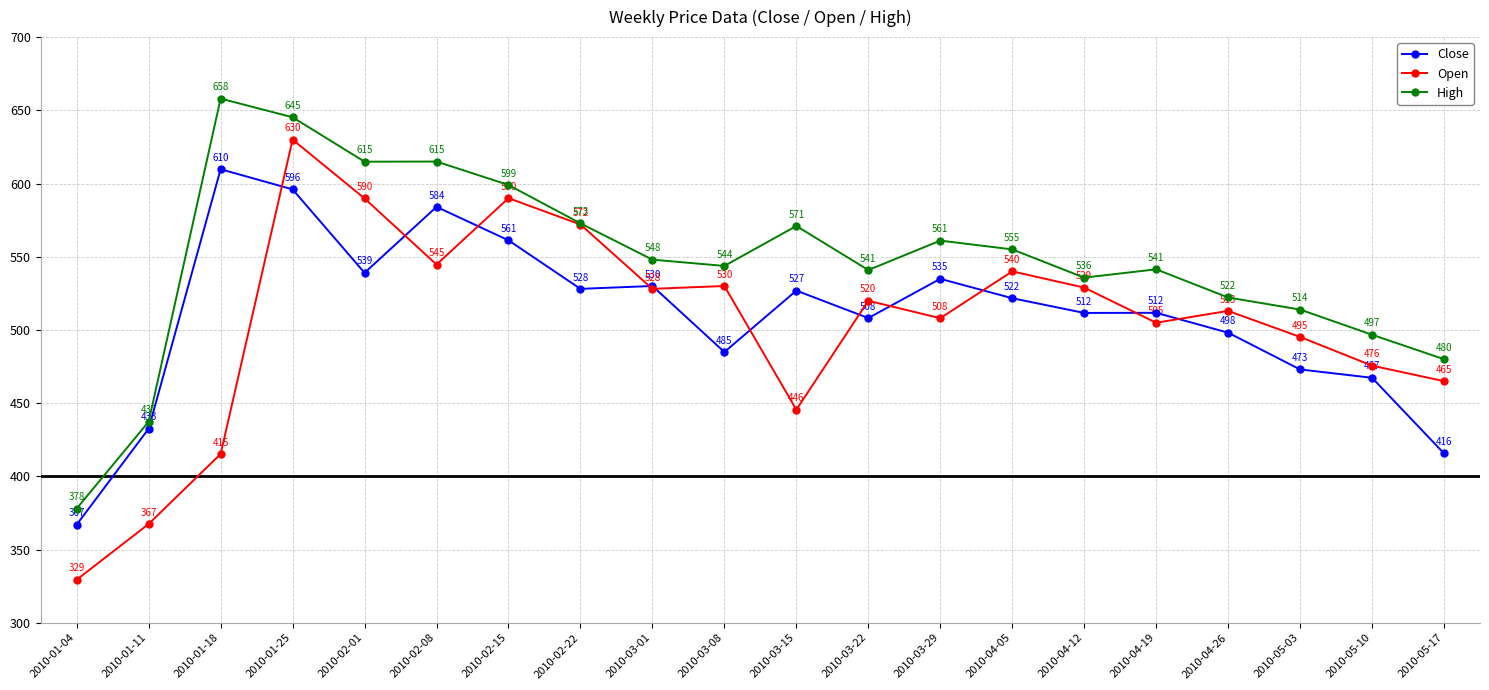

Which series has the largest range (max minus min)?

Open